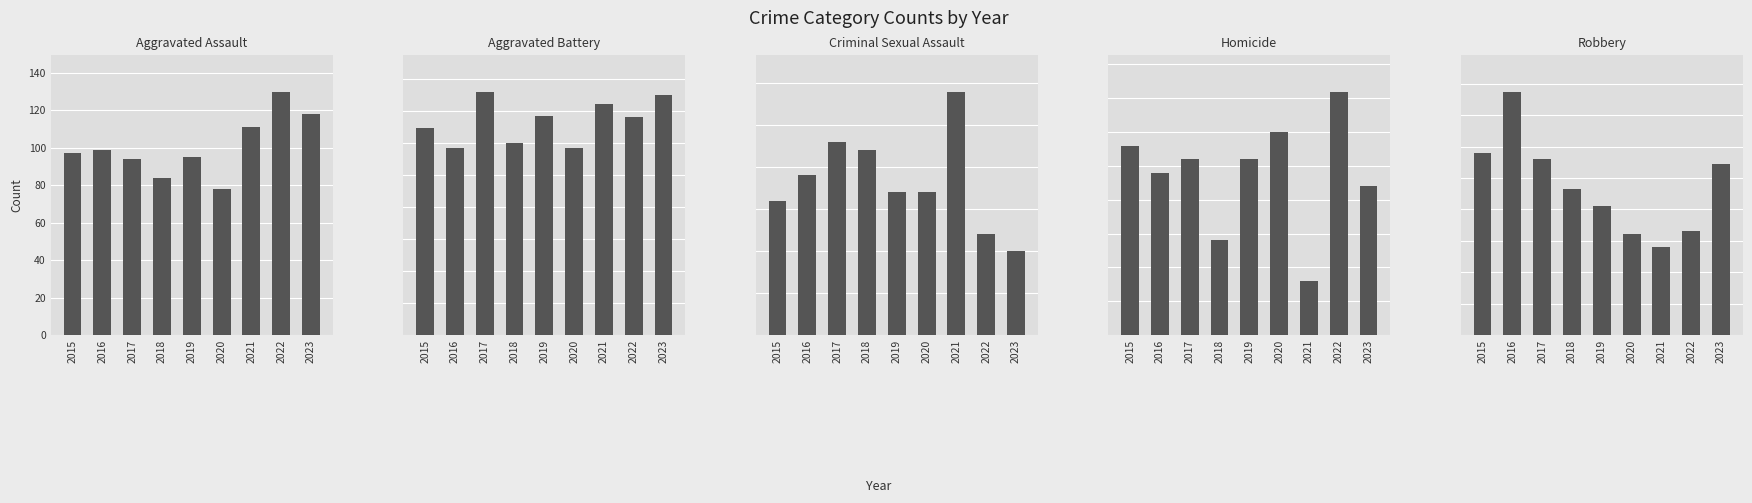

How many data points in Robbery are less than 93?

4